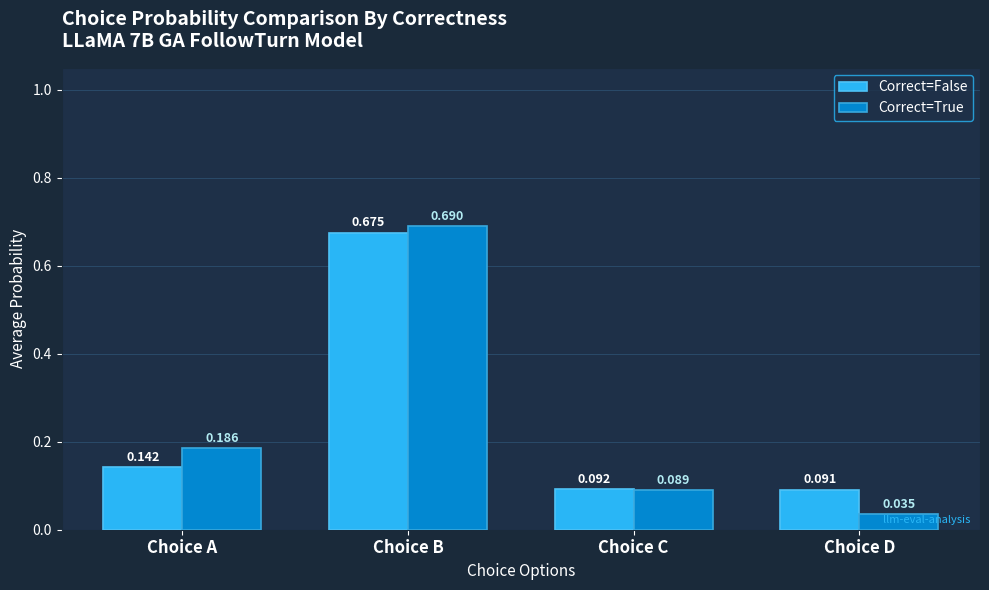

Which series has the largest range (max minus min)?

Correct=True